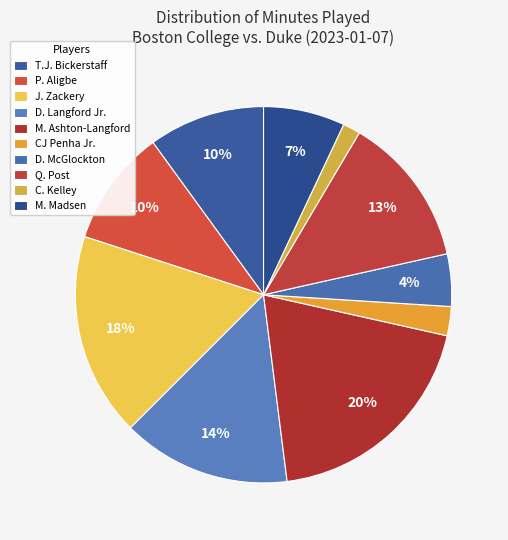

Count the number of slices in the pie.

10